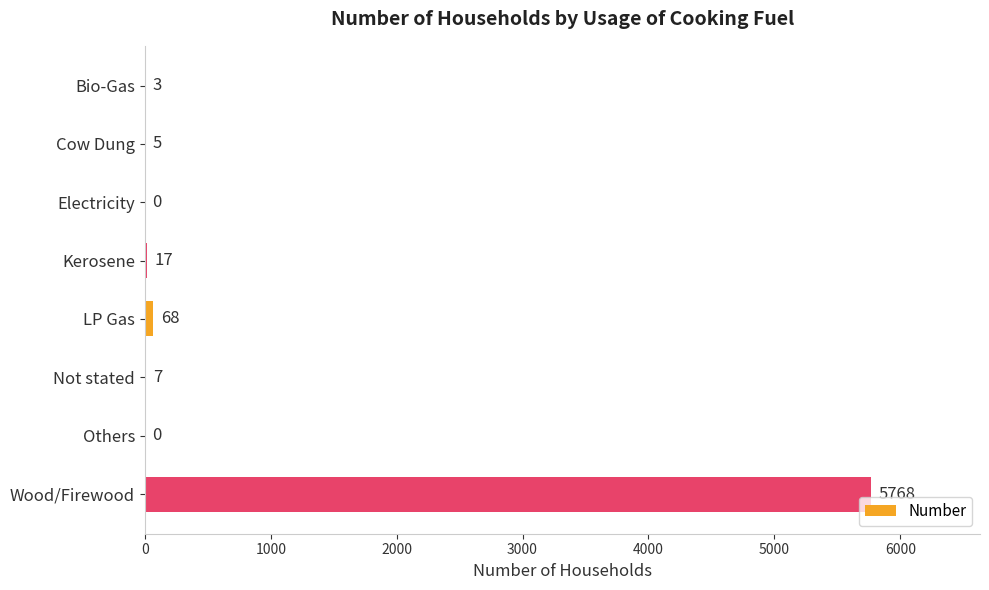

What is the sum of the values at Bio-Gas and Kerosene?

20